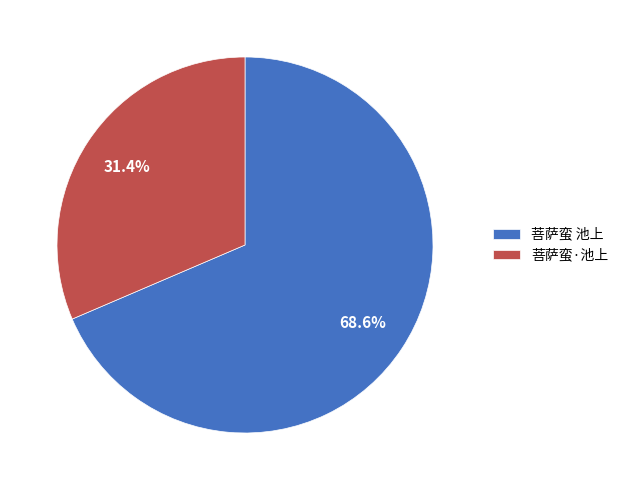

Which slice is the smallest?

菩萨蛮·池上